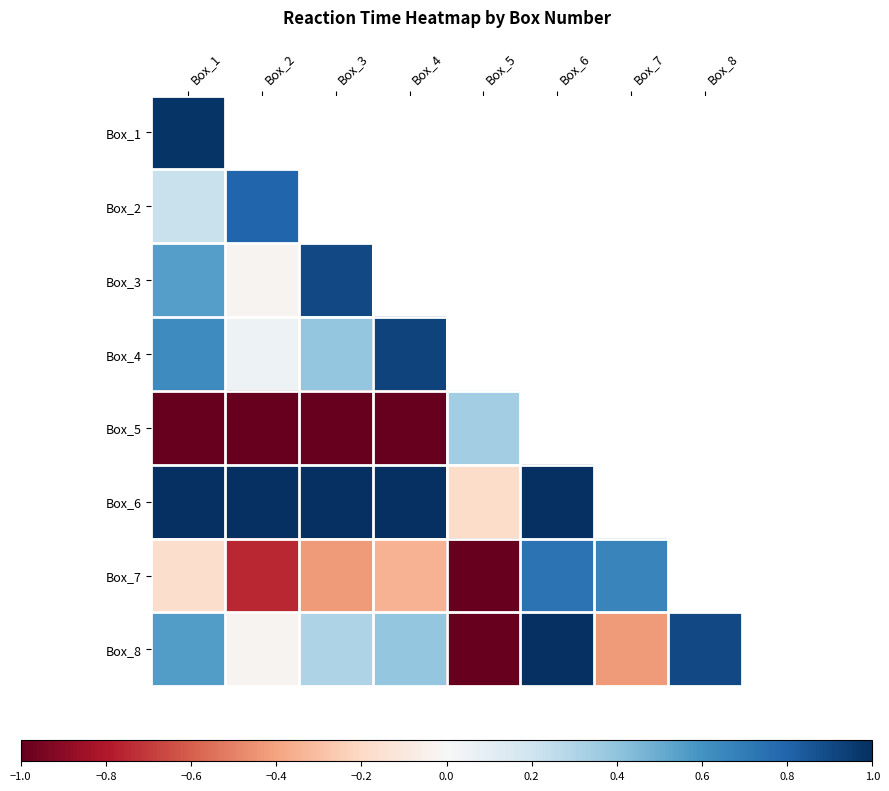

How many distinct data groups are displayed?

8